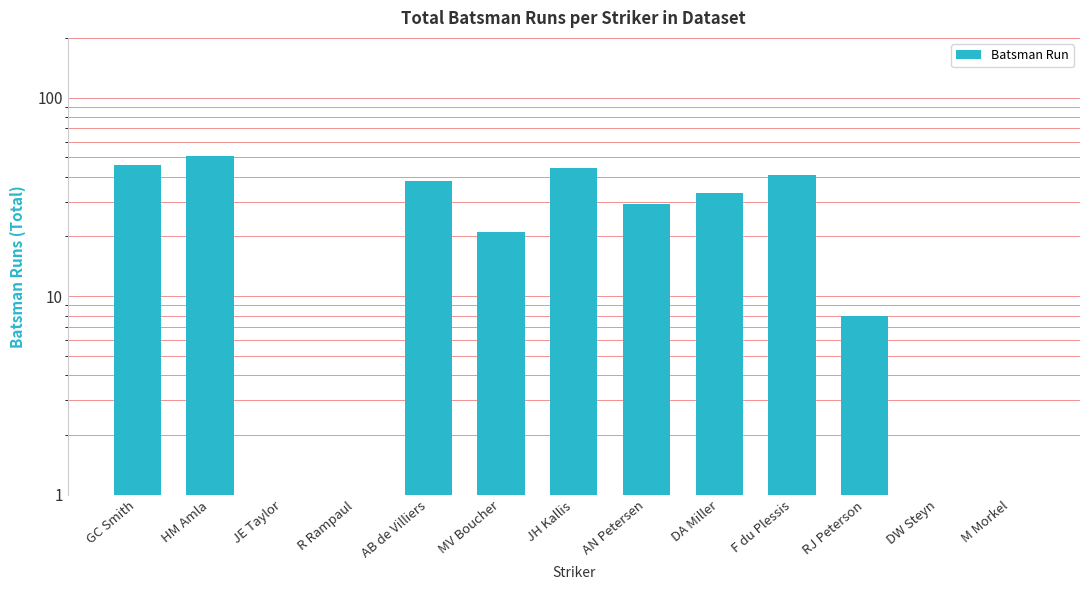

What position from the left is RJ Peterson?

11